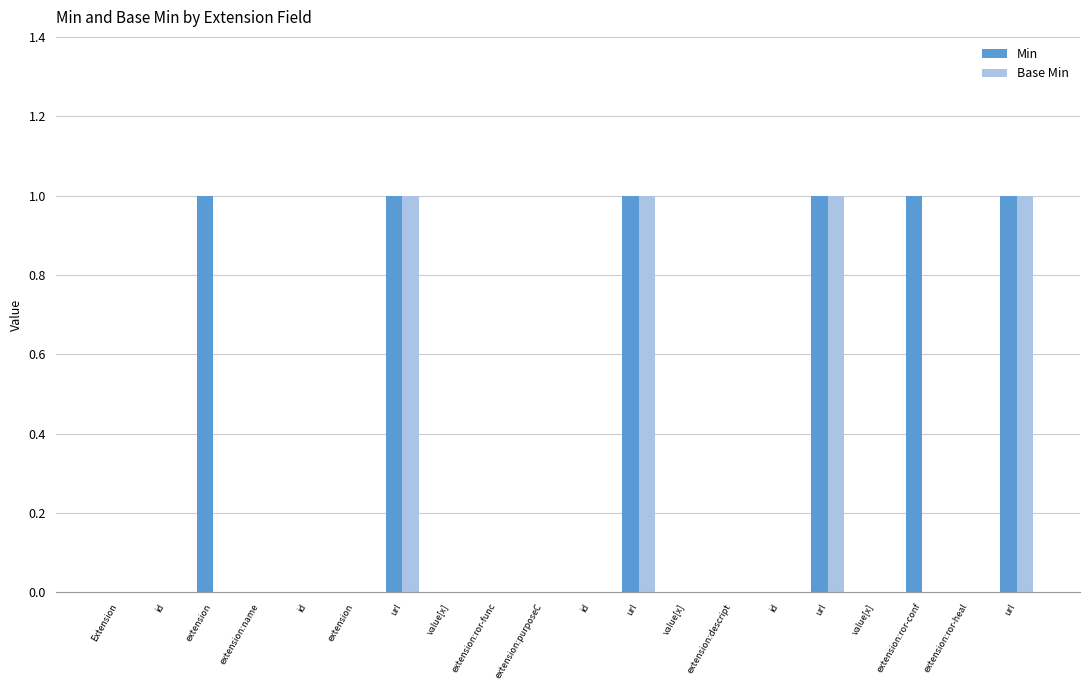

Count the number of categories in the chart.

20